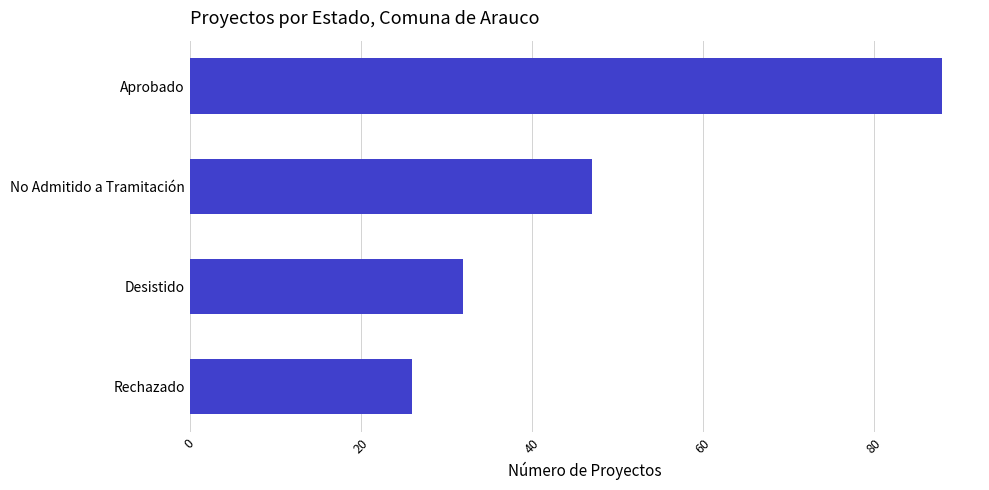

Which category has the lowest value across all series?

Rechazado